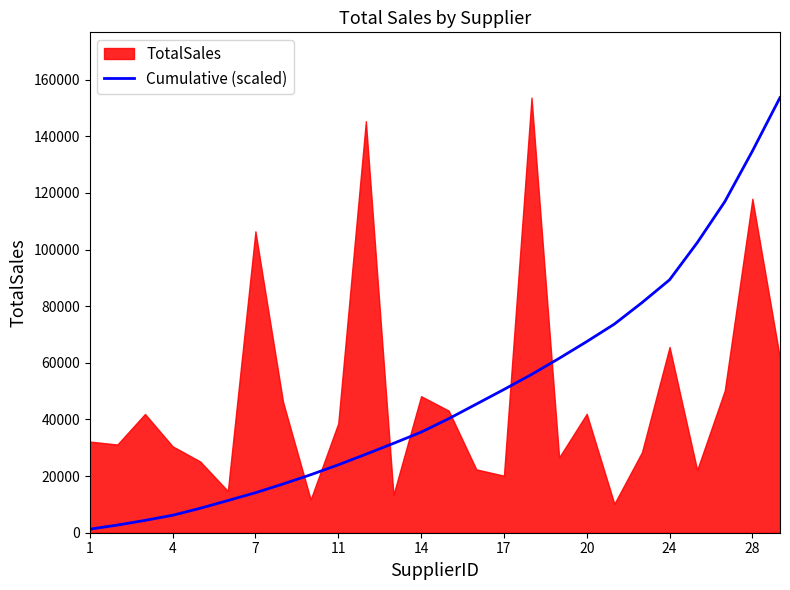

What is the highest value of the Cumulative (scaled) series?

153691.3